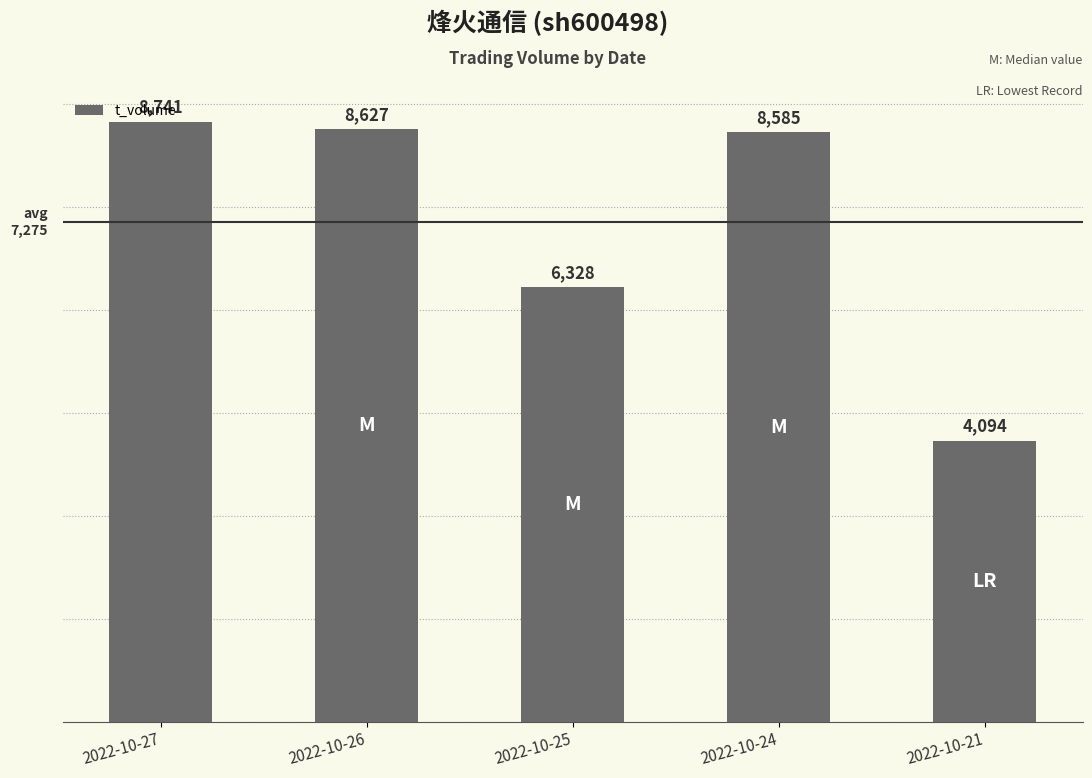

The chart shows a value of 6328 at 2022-10-25. True or false?

True